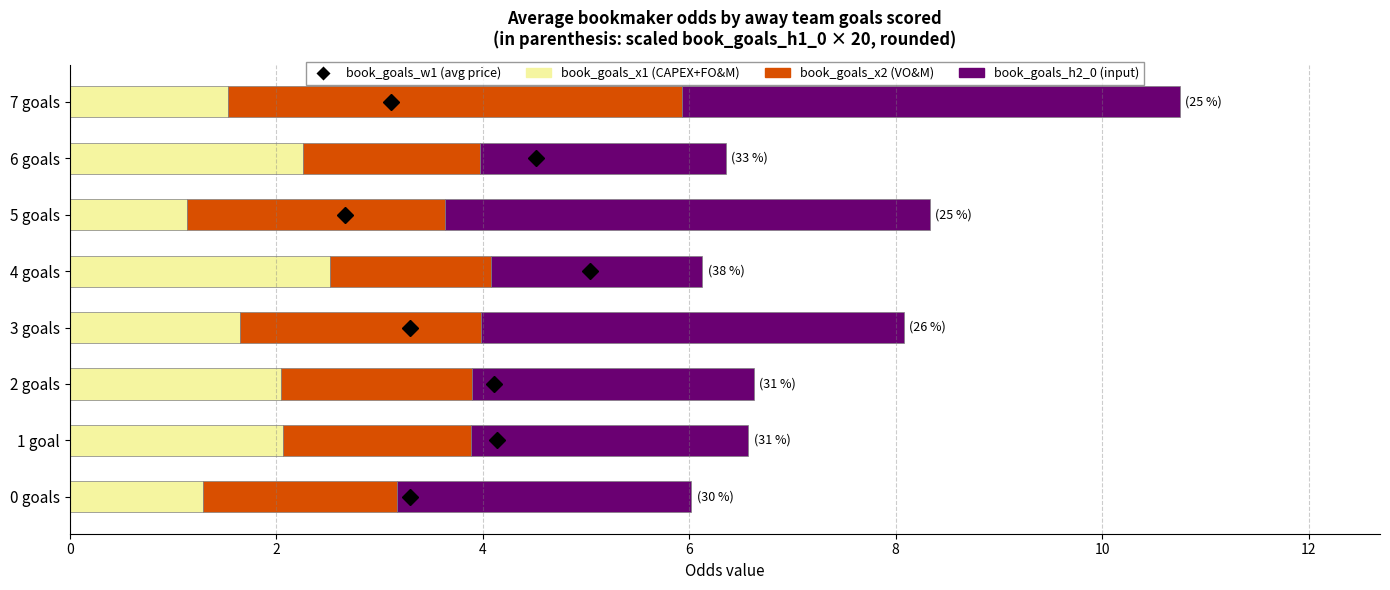

Is it true that book_goals_x1 (CAPEX+FO&M) equals 1.0 at 6 goals?

False